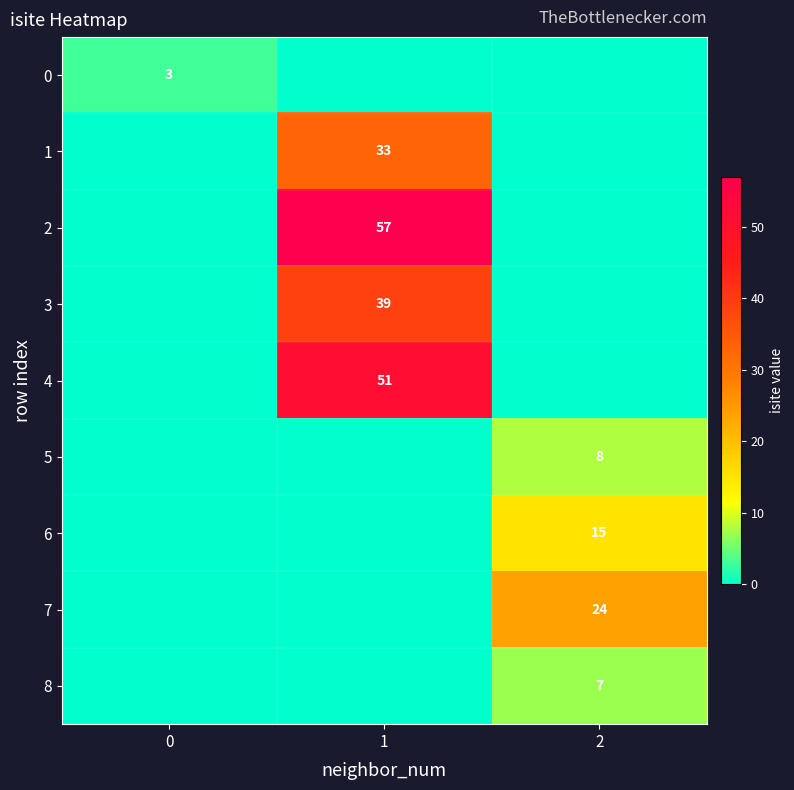

The 6 series shows 15 at 2. True or false?

True